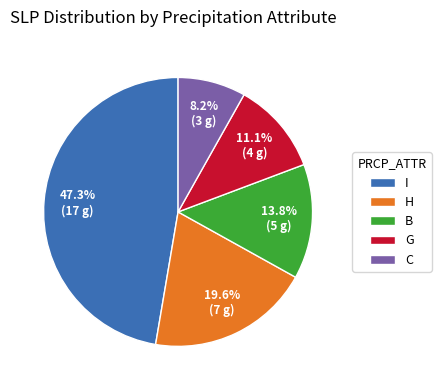

Between H and B, which is larger?

H